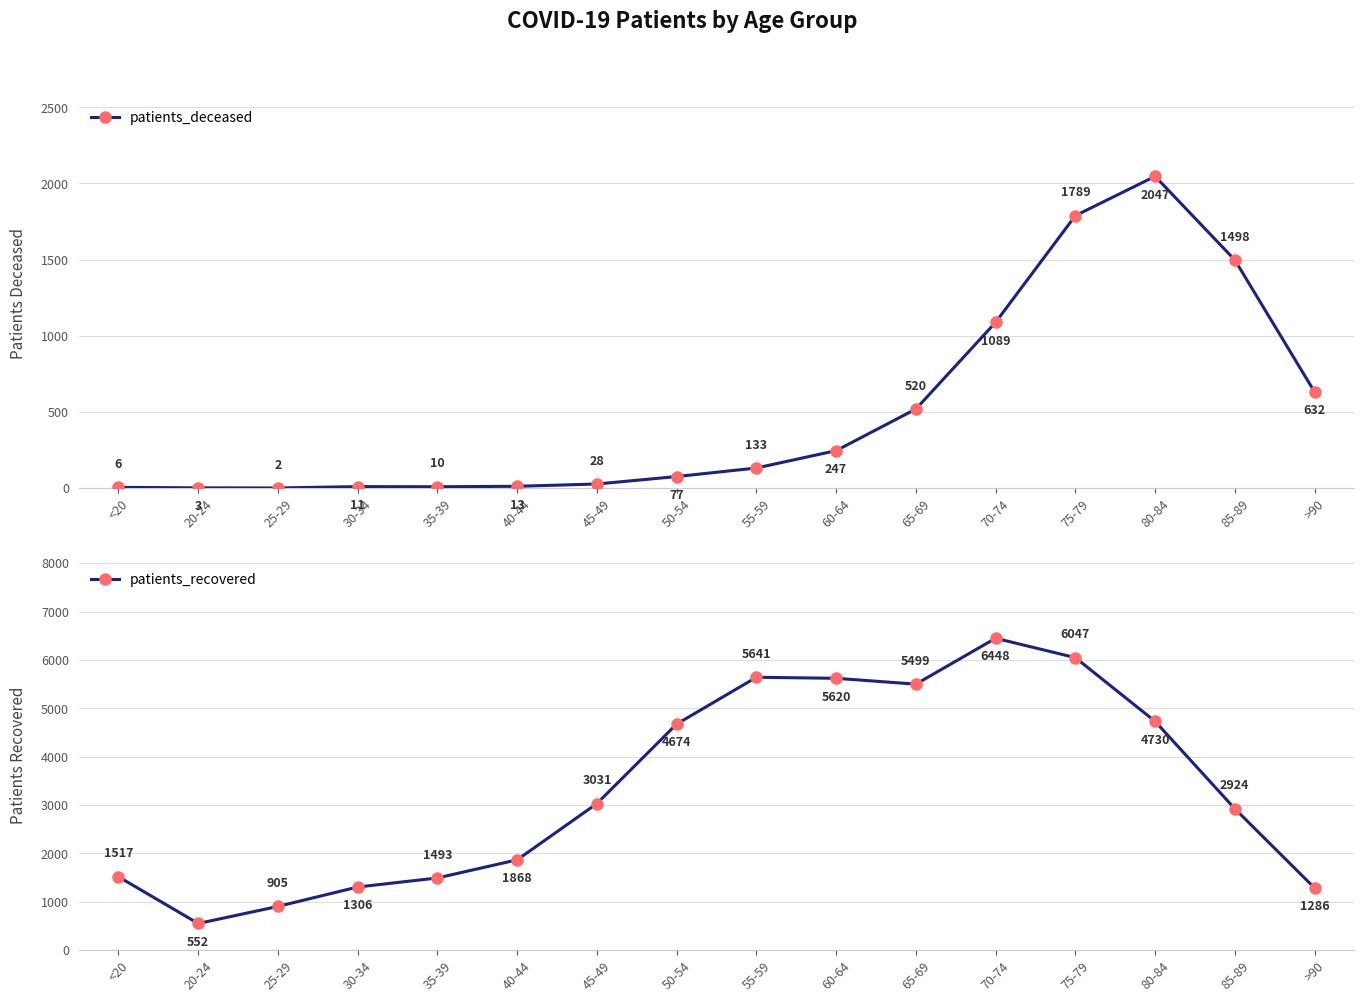

True or false: patients_deceased and patients_recovered cross at least once.

False